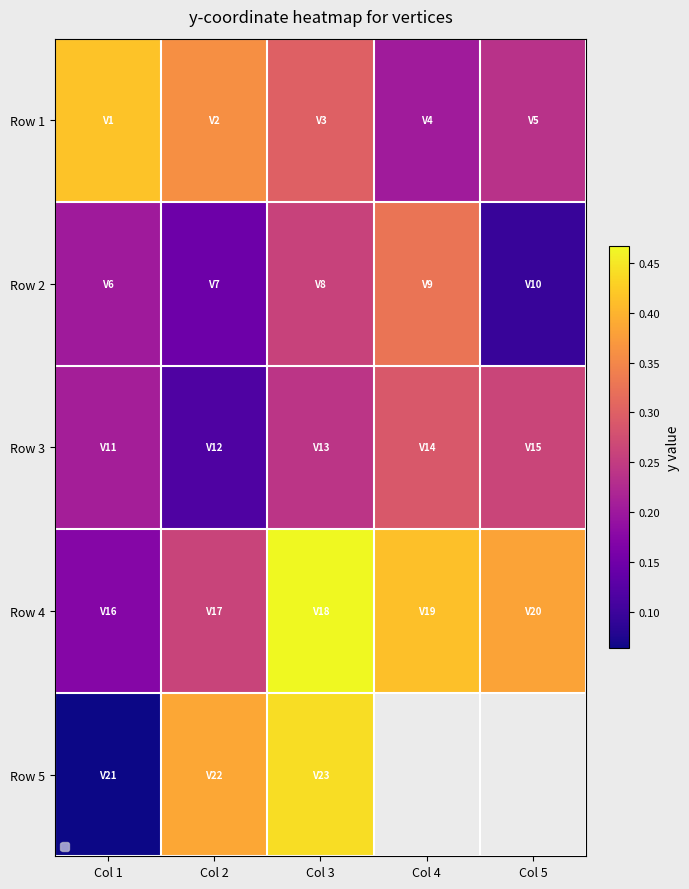

List the labels in order of Row 3 value, smallest first.

Col 2, Col 1, Col 3, Col 5, Col 4